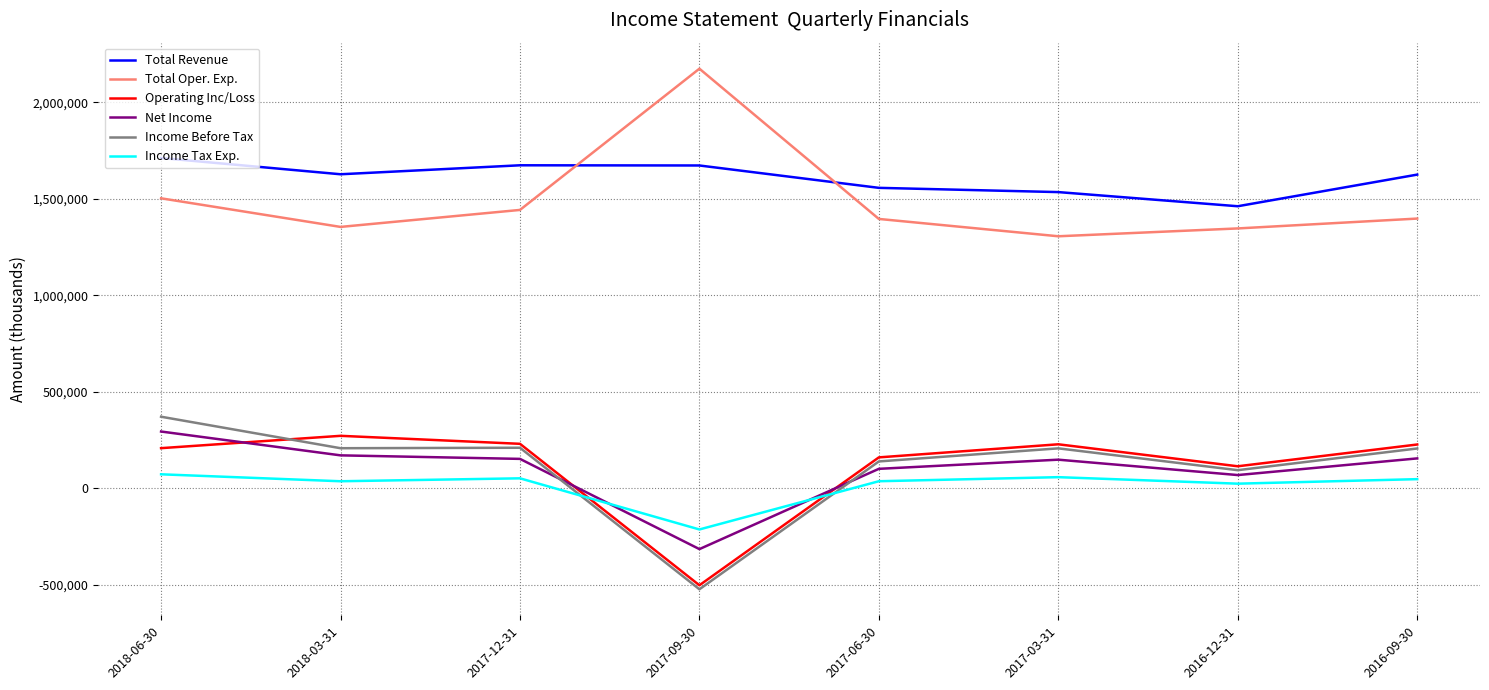

The value of Total Revenue at 2017-03-31 is 403968. True or false?

False